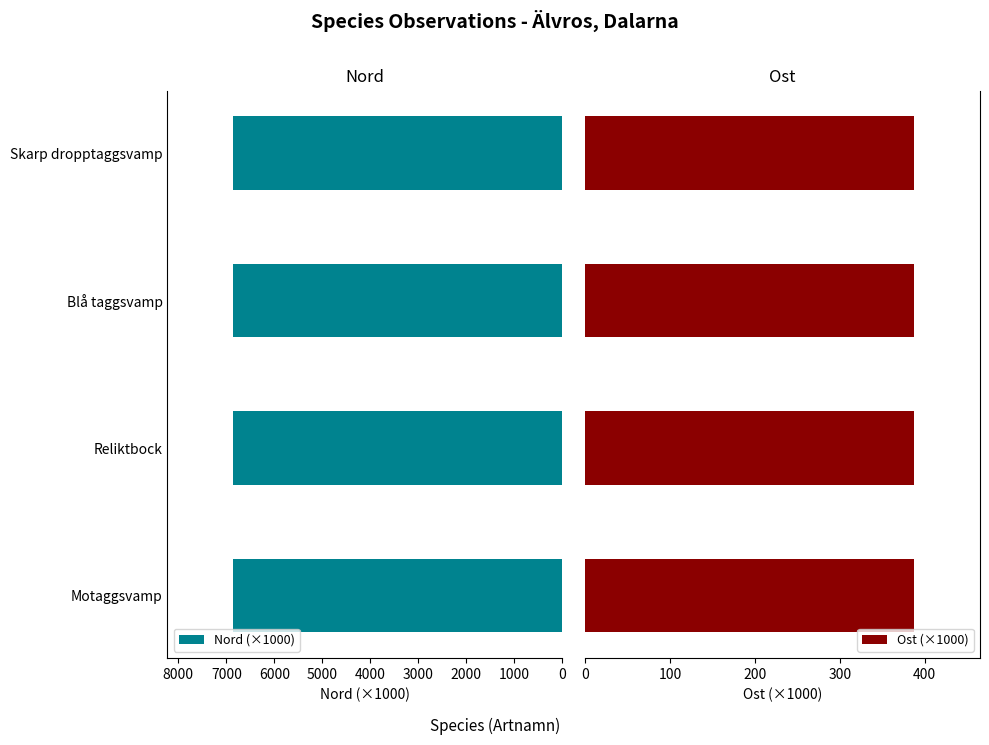

What is the sum of the Nord (×1000) values at Blå taggsvamp and Reliktbock?

13711.0